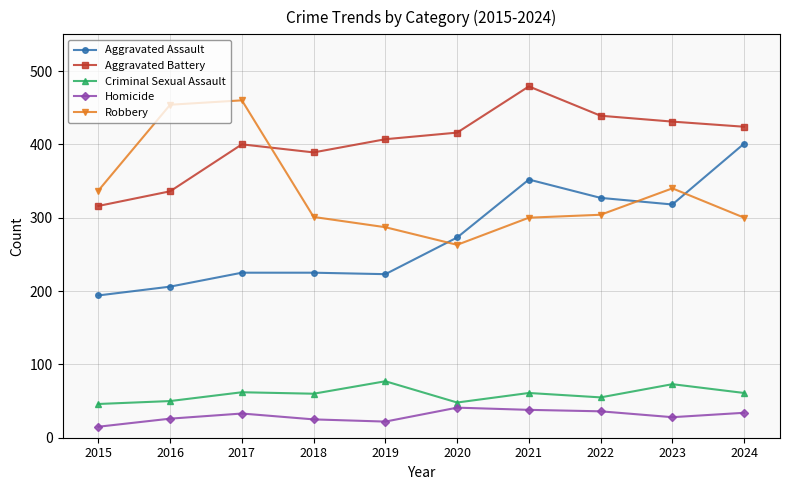

What is the difference between the Aggravated Assault values at 2017 and 2016?

19